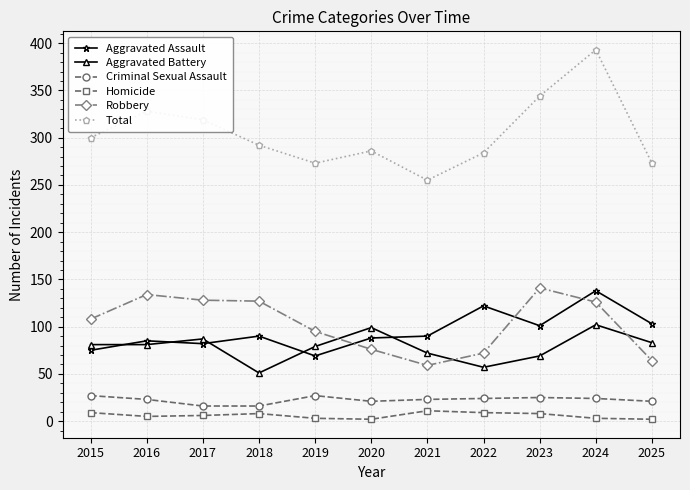

True or false: Robbery and Homicide cross at least once.

False